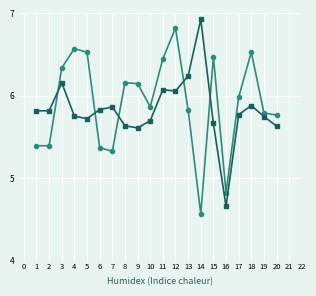

Does the chart display data point markers on the line(s)?

Yes